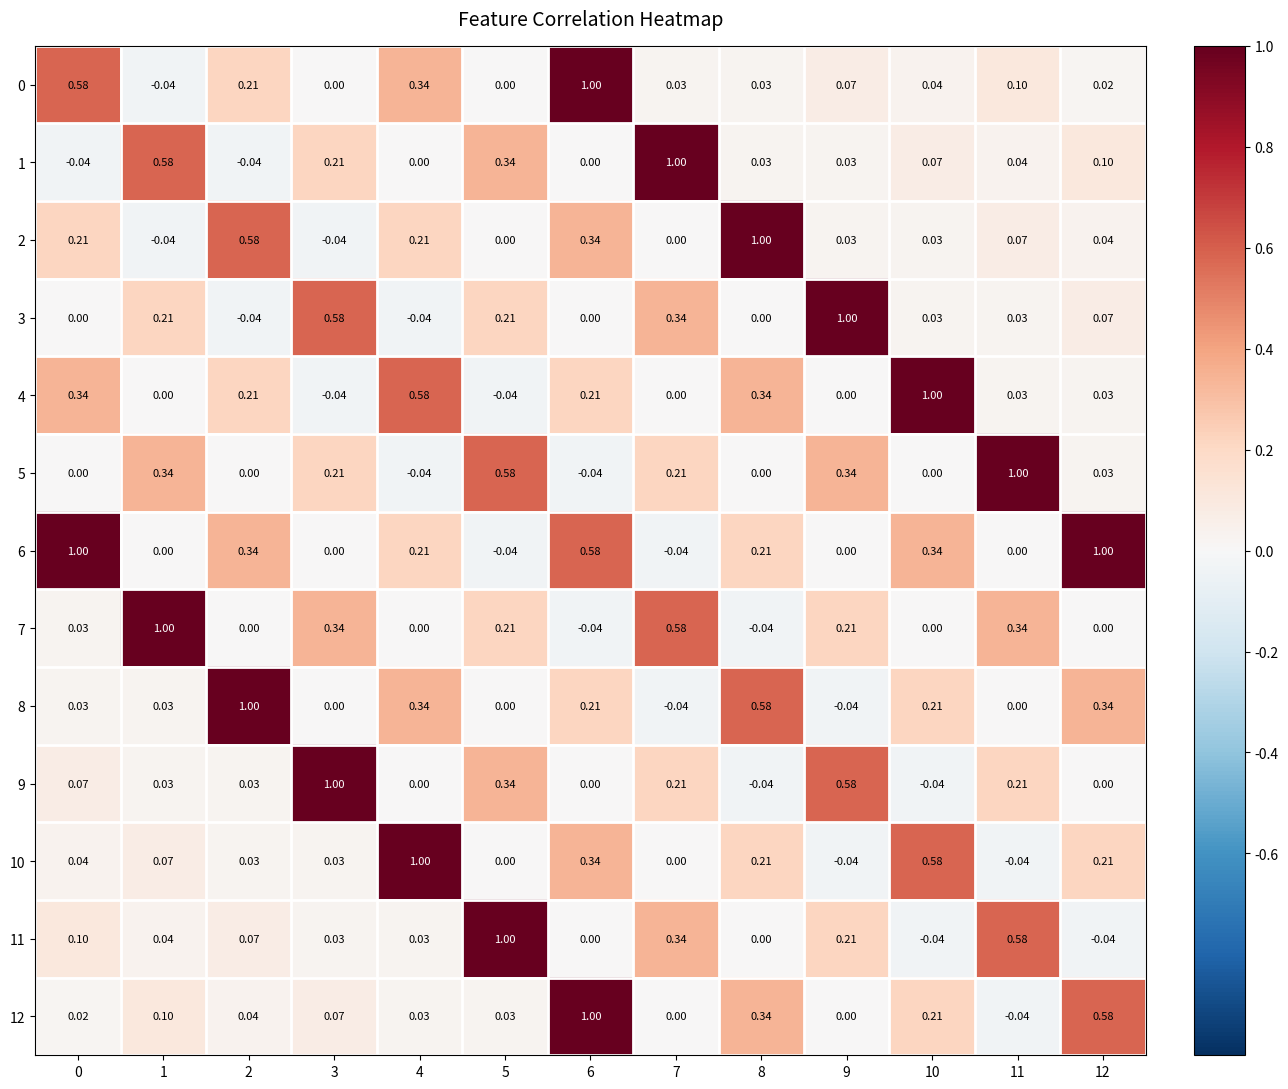

Is the value of 5 at 1 greater than the value of 7 at 7?

No